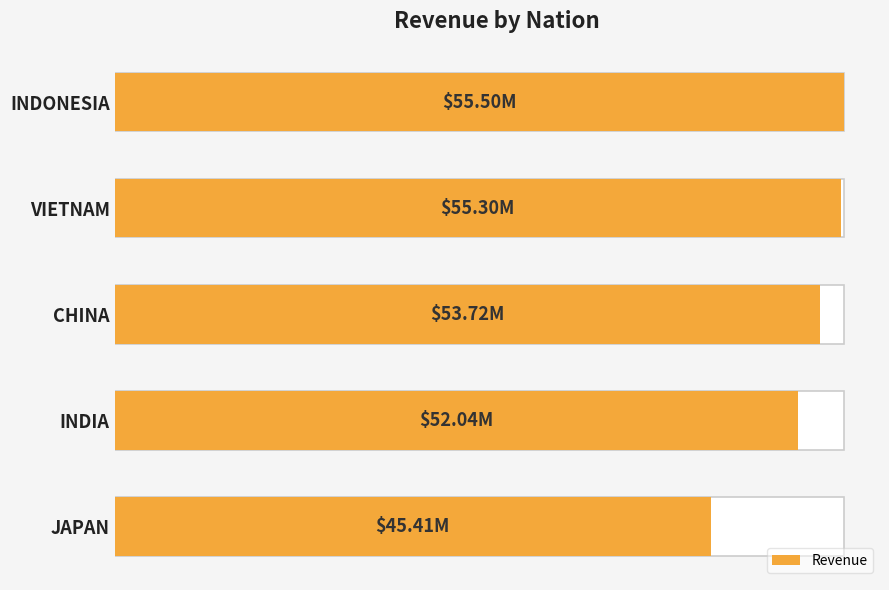

True or false: the data shows 76157486.6 at INDIA.

False